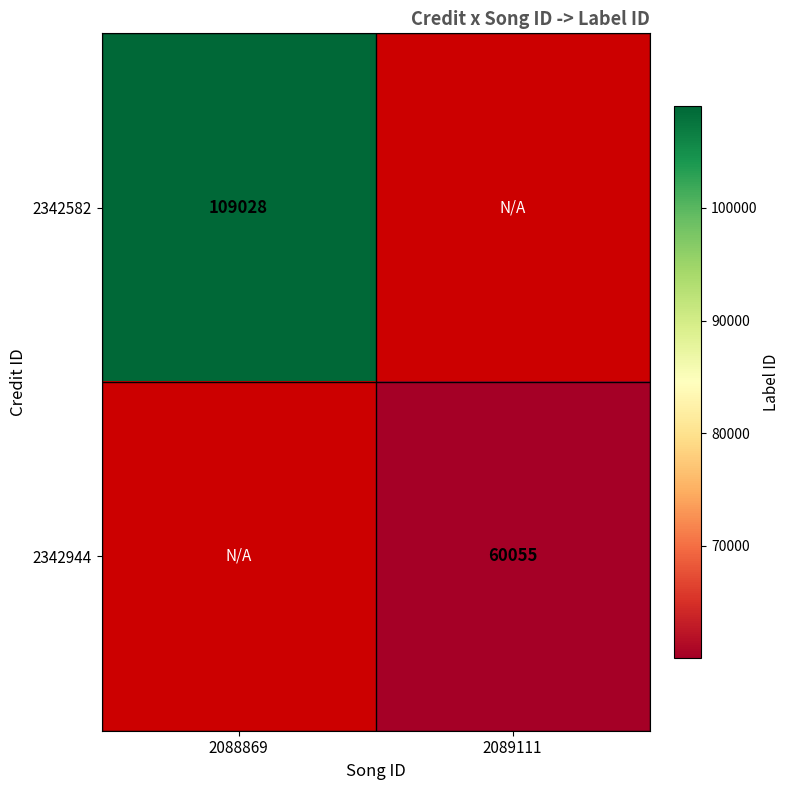

The value of 2342582 at 2088869 is 109028. True or false?

True